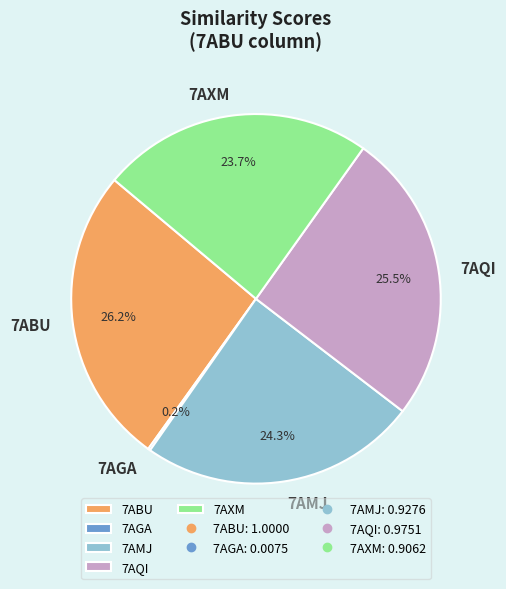

To the nearest percent, what is the difference between the 7ABU and 7AQI slice percentages?

1%